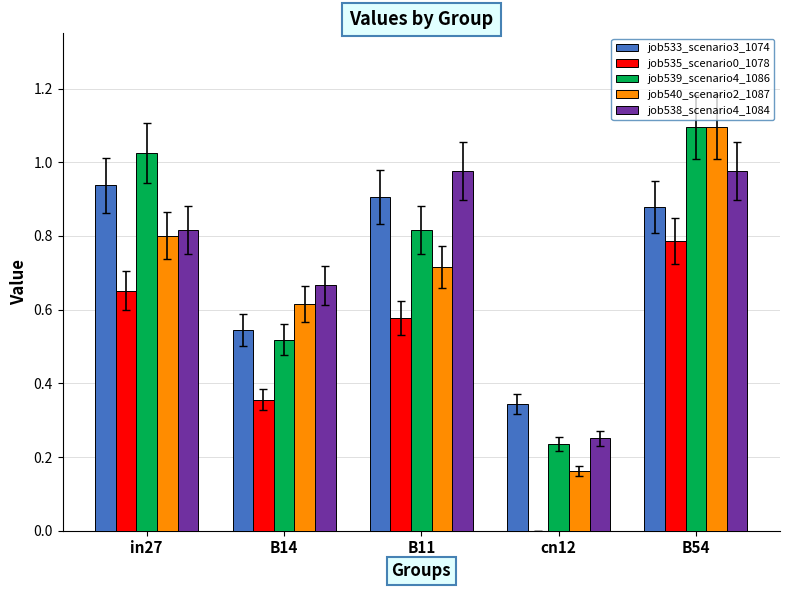

What is the sum of the job538_scenario4_1084 values at B54 and B14?

1.6